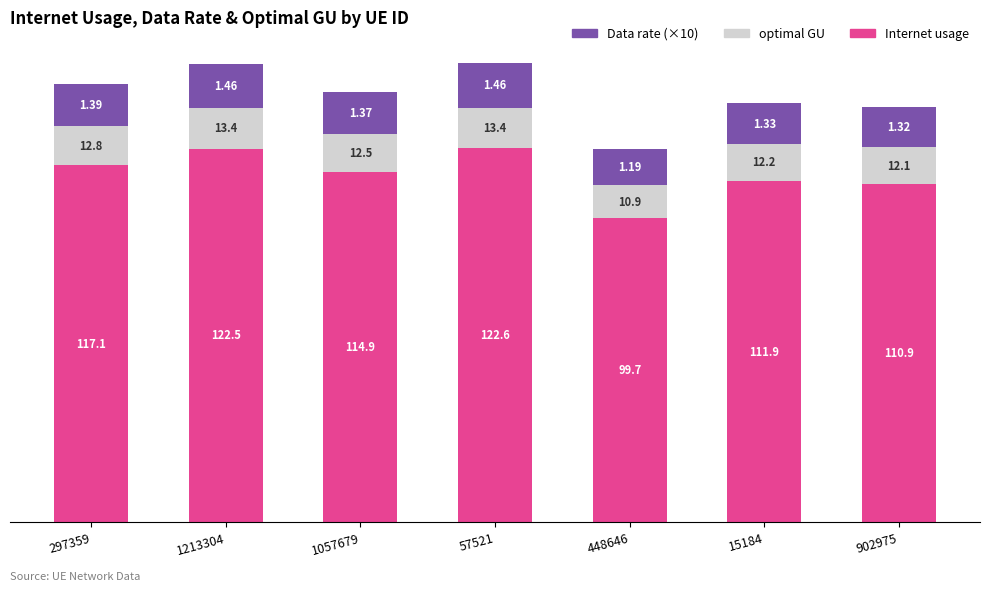

True or false: Internet usage has a value of 180.1 at 1057679.

False